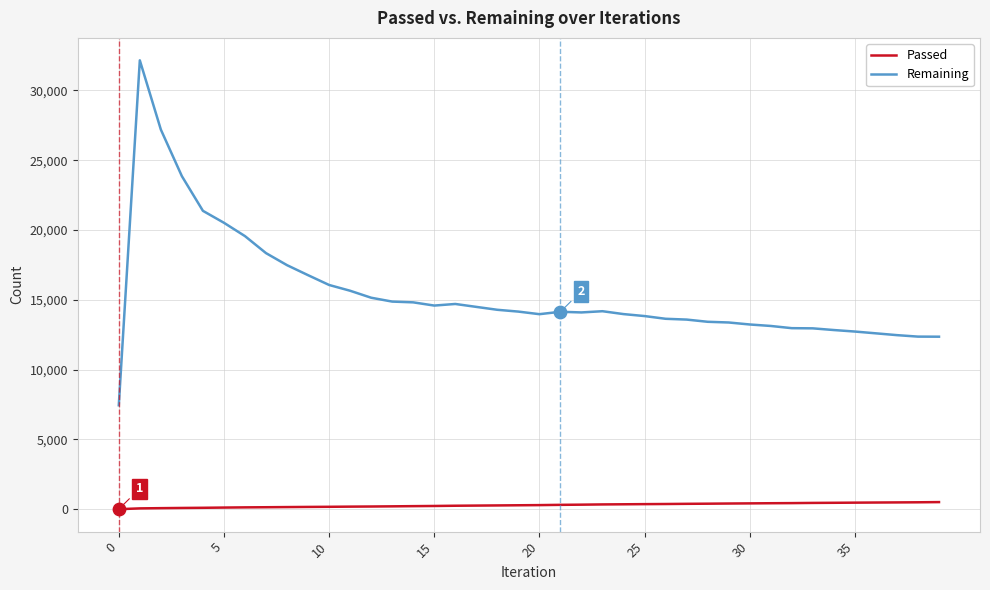

At how many categories does at least one series exceed 16997?

8